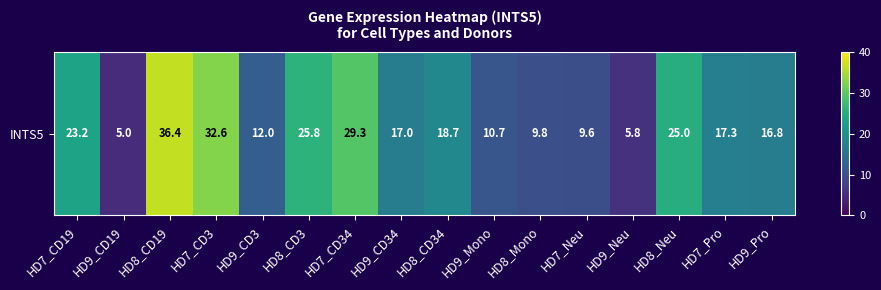

The chart shows a value of 32.6 at HD7_CD3. True or false?

True